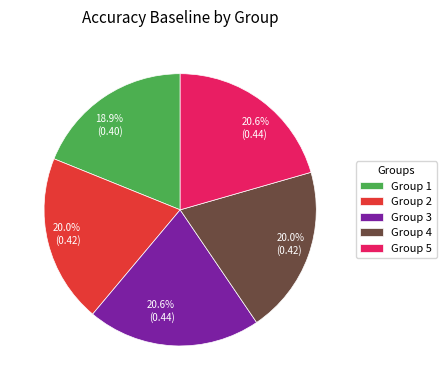

Is there a majority slice in this chart?

No